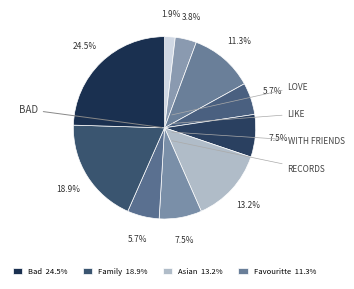

How many segments does this pie chart have?

10